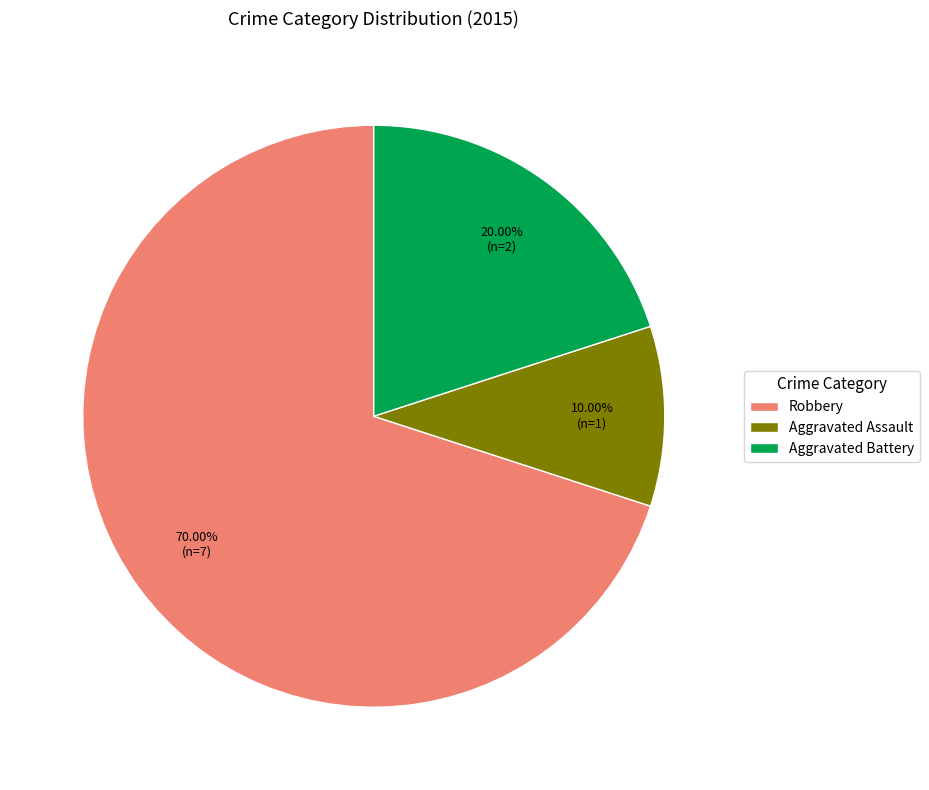

The Aggravated Assault slice represents 1% of the pie. True or false?

False